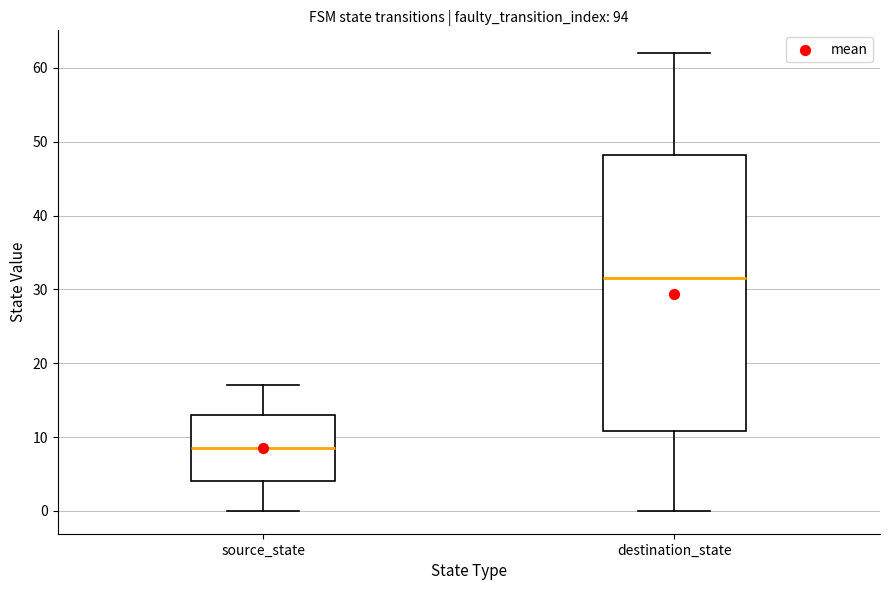

Where does the upper whisker of the box for destination_state end on the y-axis? The values are not printed on the chart, so give them approximately, as read against the axis.

62